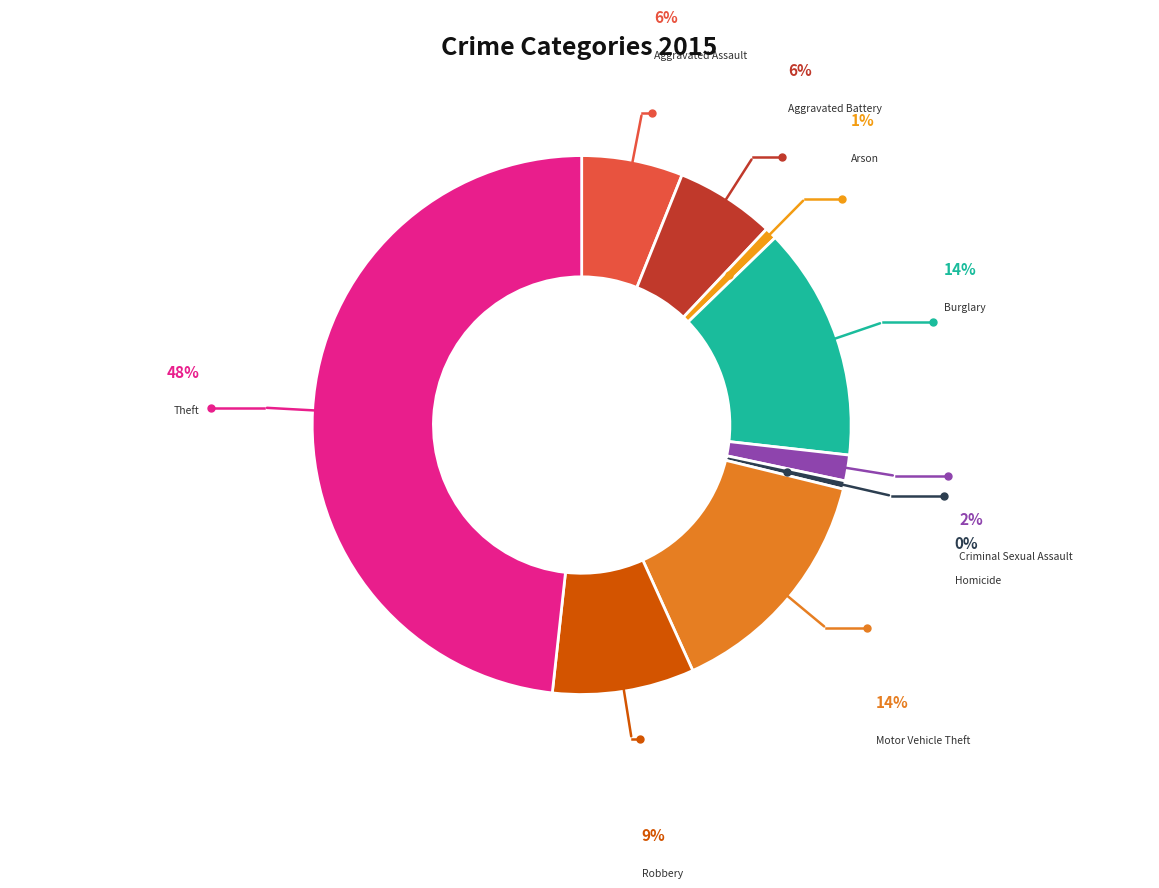

Count the number of slices in the pie.

9